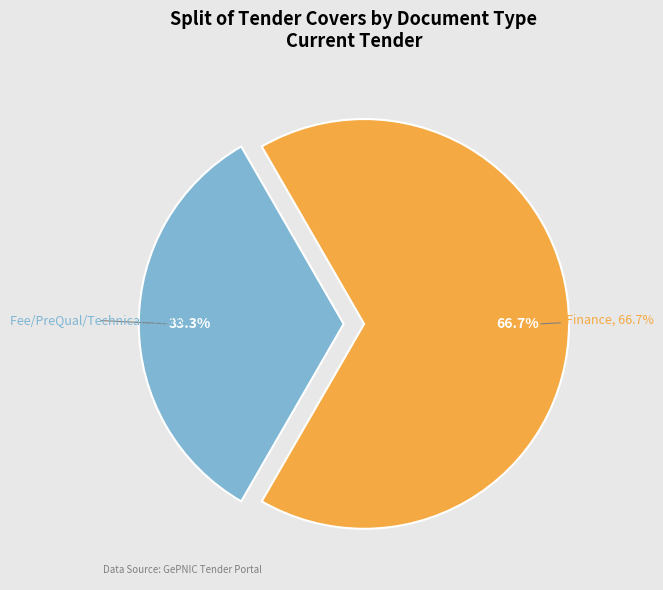

What is the largest slice in the pie chart?

Finance